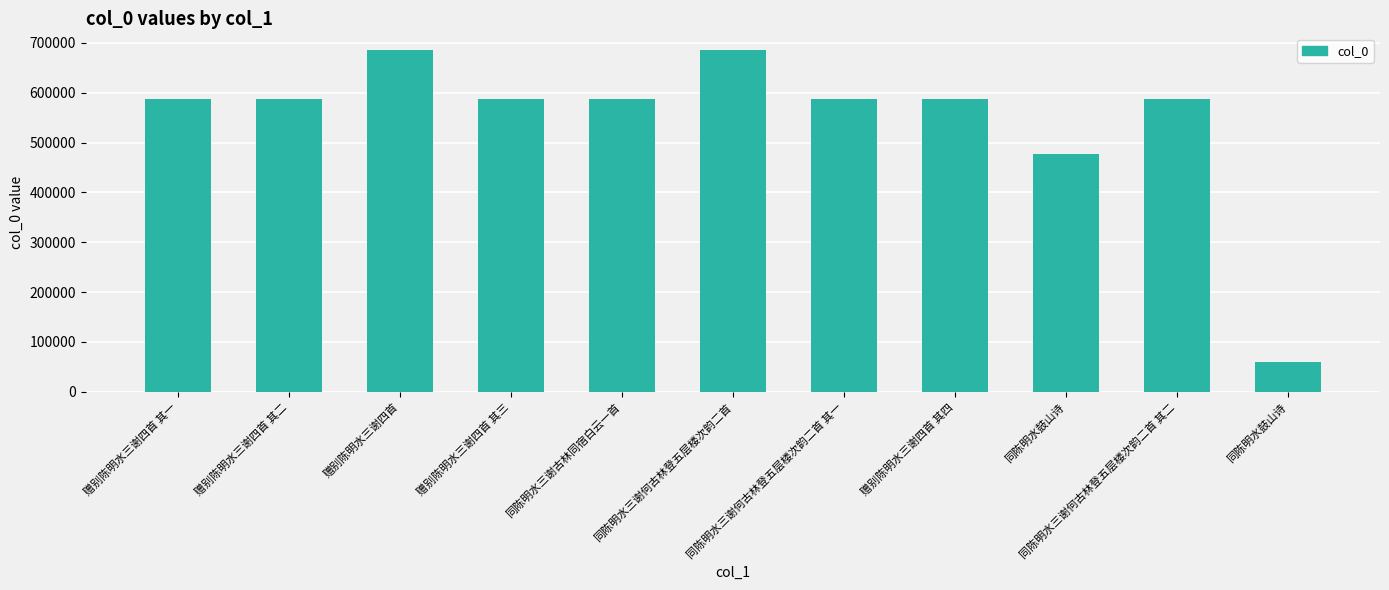

Does the chart contain any negative values?

No